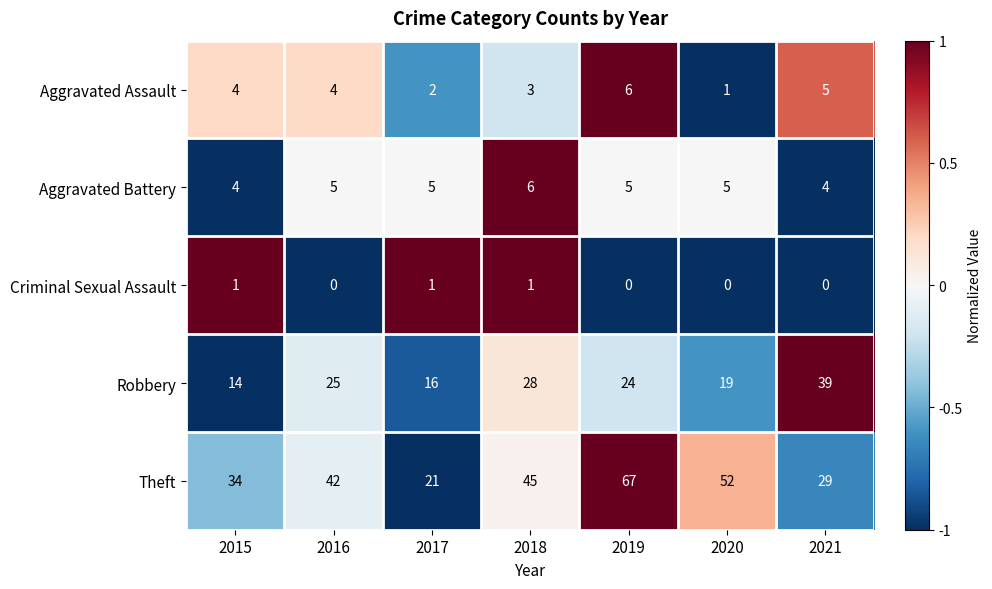

What is the maximum value for Aggravated Battery?

6